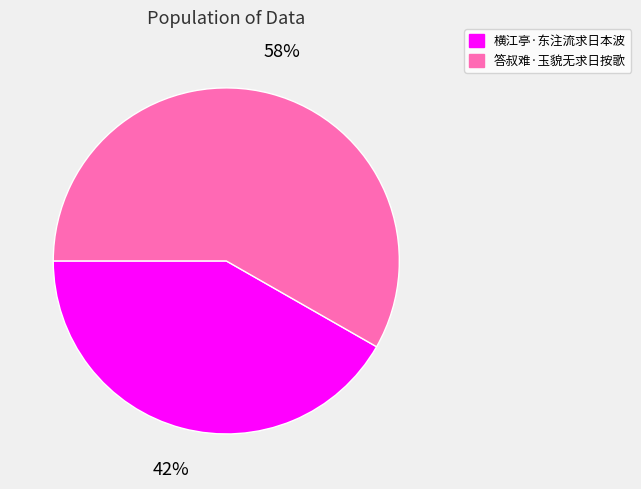

Which has a higher value, 答叔难·玉貌无求日按歌 or 横江亭·东注流求日本波?

答叔难·玉貌无求日按歌